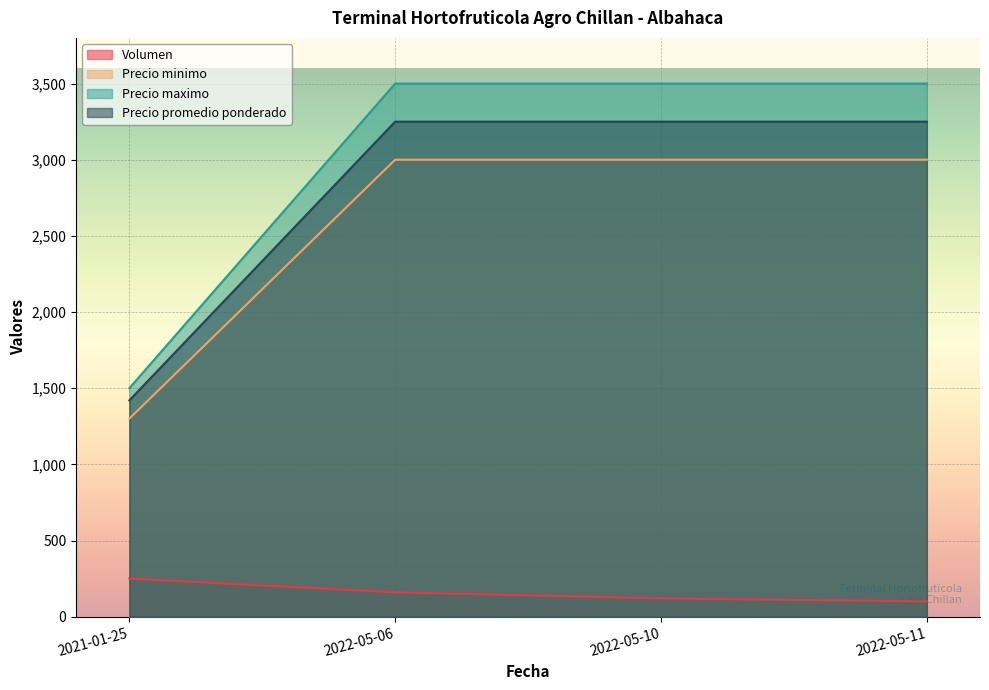

What is the spread (max minus min) of values at 2021-01-25?

1250